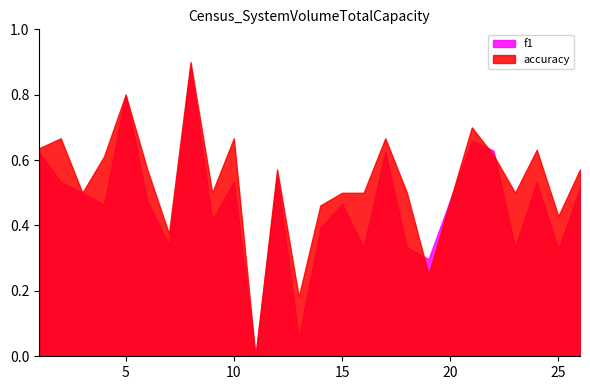

Rank the series by their maximum value, from highest to lowest.

accuracy, f1